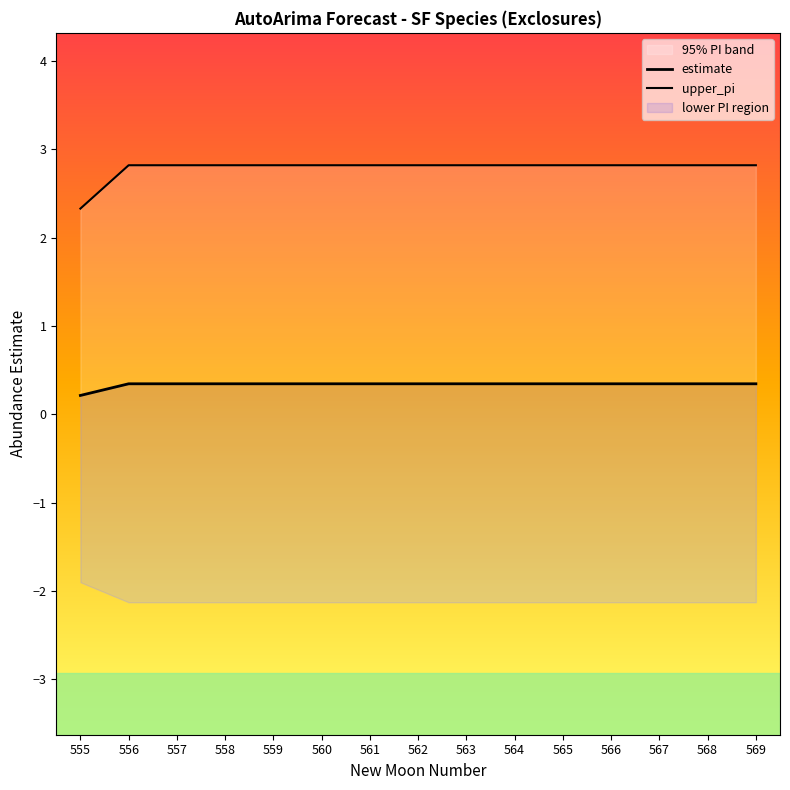

Which has a higher value, 566 or 557?

566